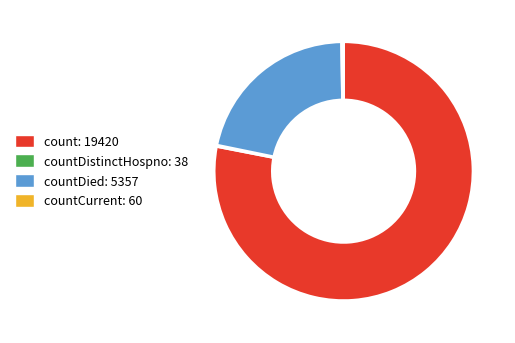

Does any single category account for the majority?

Yes